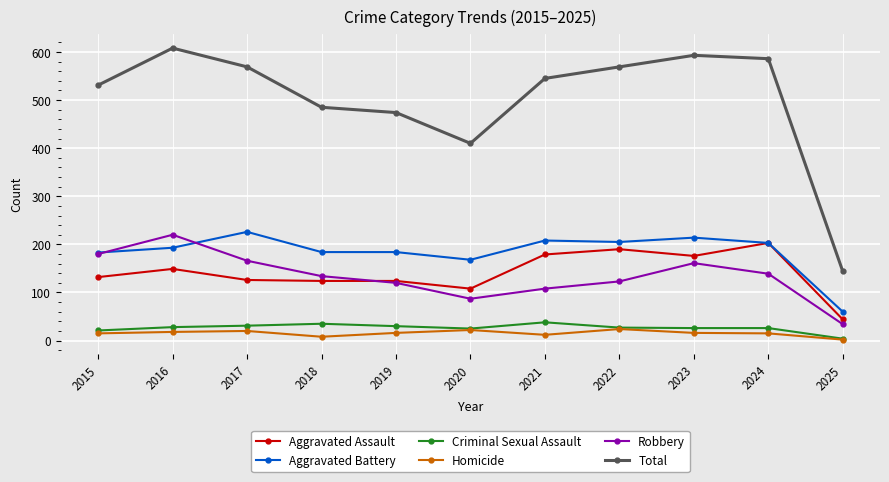

Where is Aggravated Battery nearest to the value 143?

2020